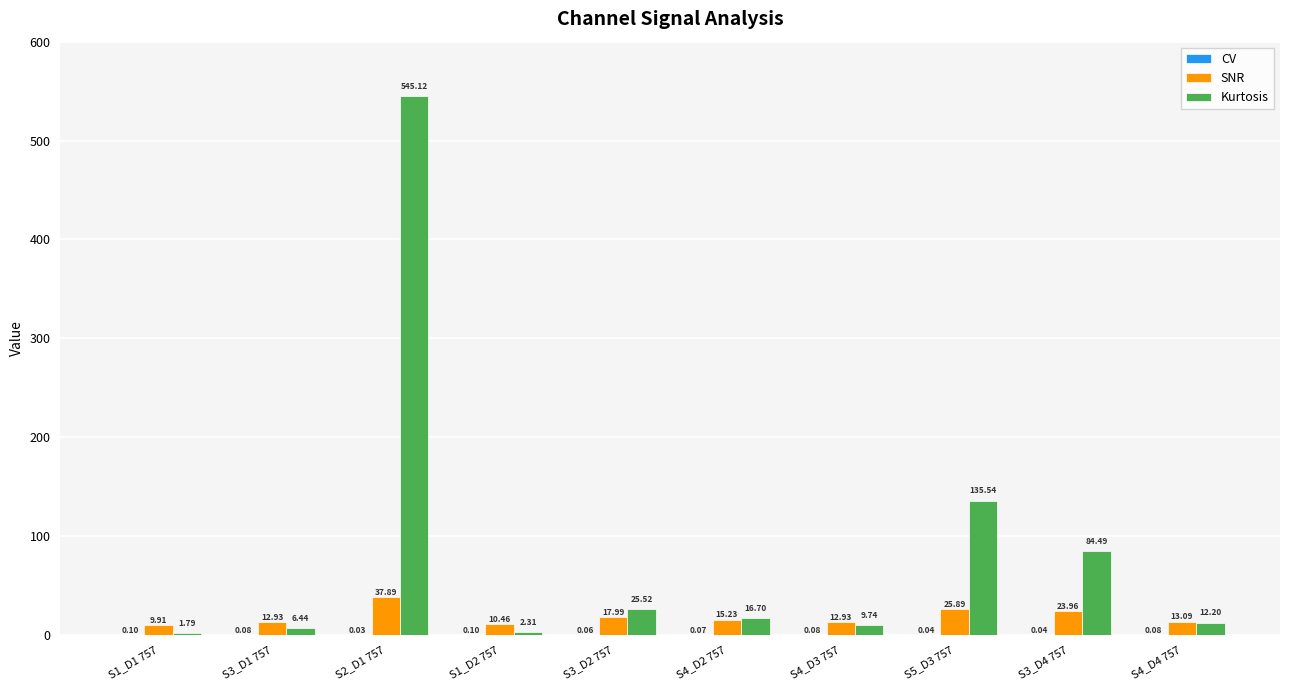

Between S3_D1 757 and S5_D3 757, which series saw the biggest shift?

Kurtosis